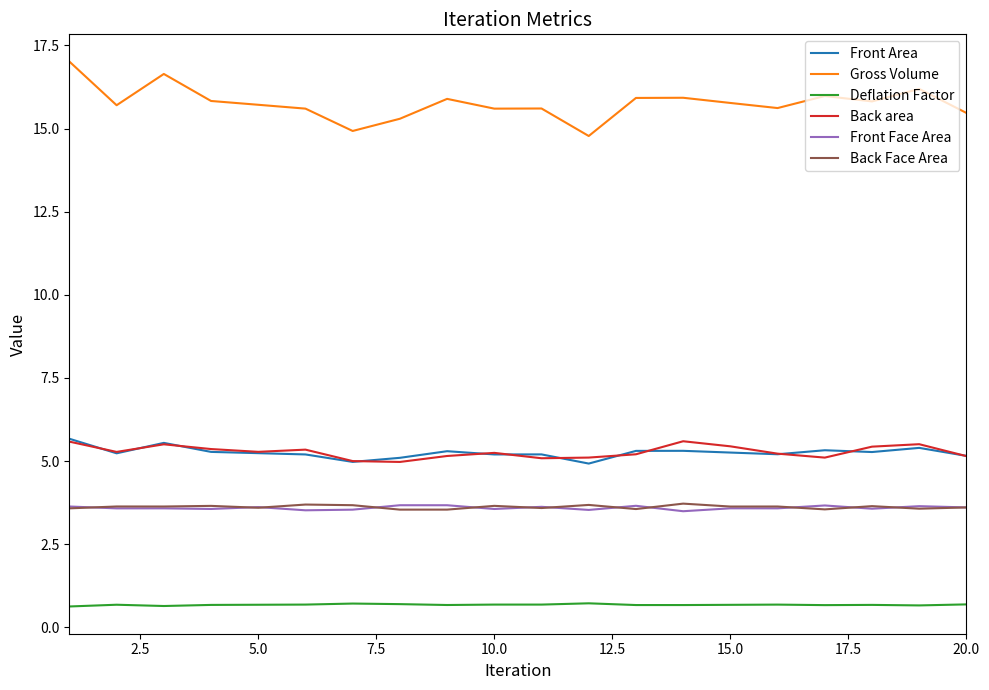

Which series has the largest total across all categories?

Gross Volume